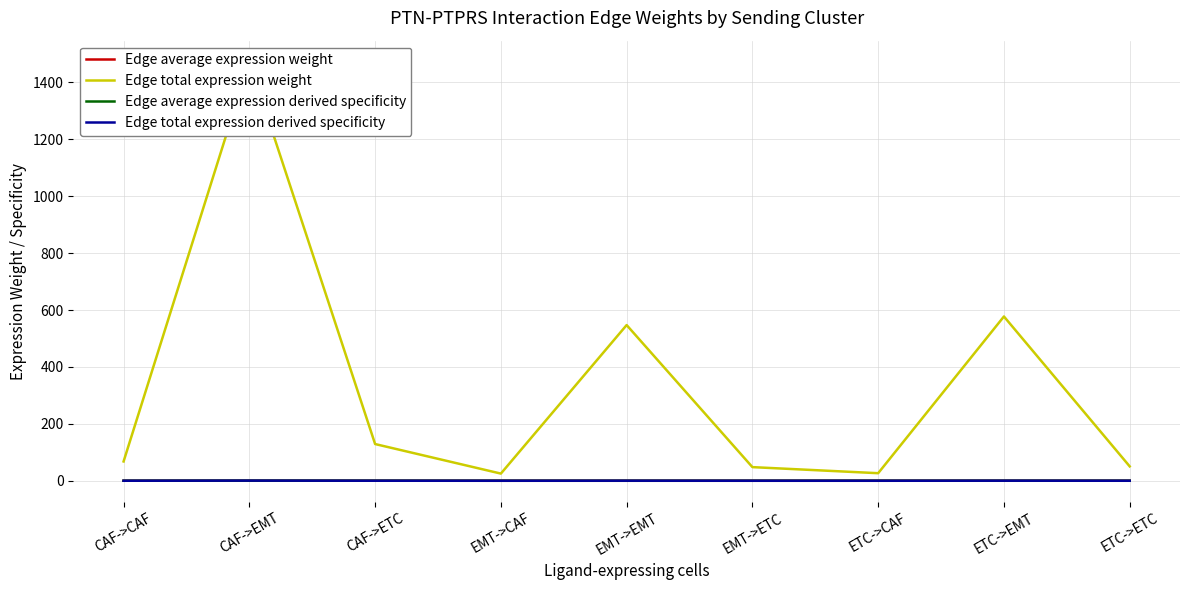

True or false: Edge average expression weight has a value of 0.1 at CAF->CAF.

True